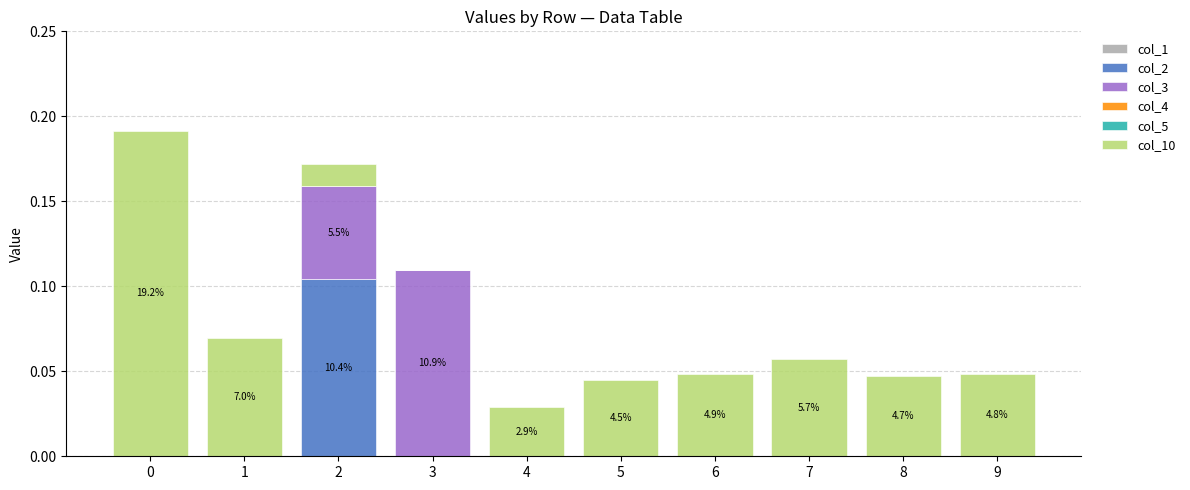

True or false: col_2 has a value of 0.0 at 3.

True